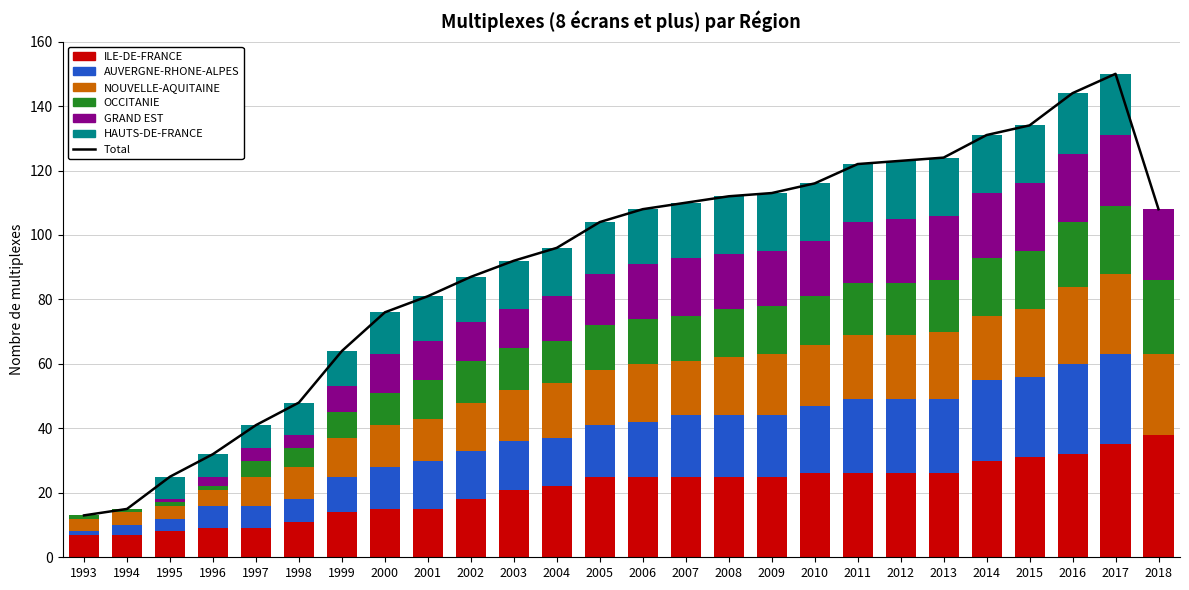

Rank the series by their maximum value, from lowest to highest.

HAUTS-DE-FRANCE, GRAND EST, OCCITANIE, NOUVELLE-AQUITAINE, AUVERGNE-RHONE-ALPES, ILE-DE-FRANCE